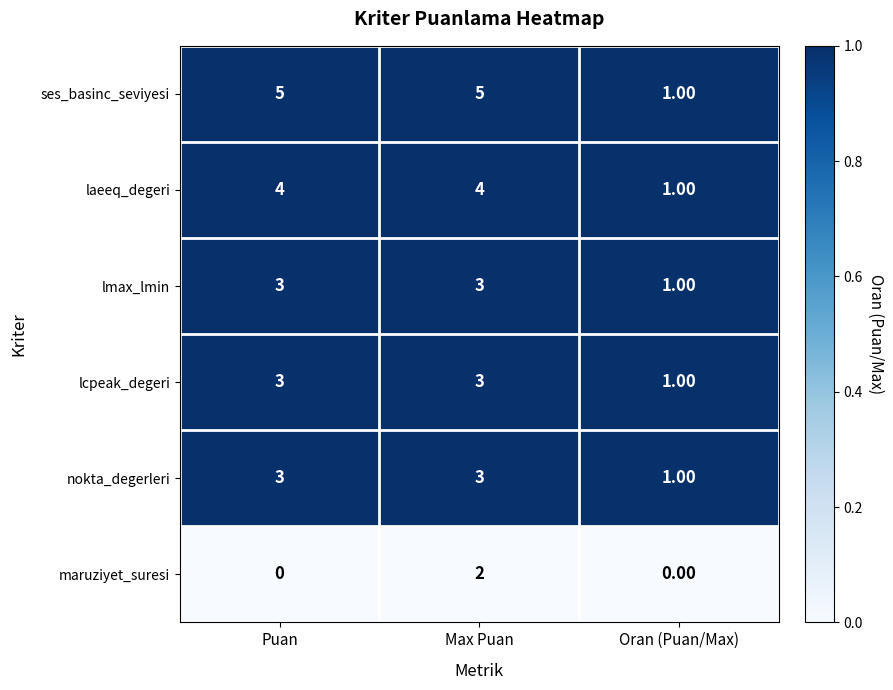

Which series has the largest range (max minus min)?

ses_basinc_seviyesi